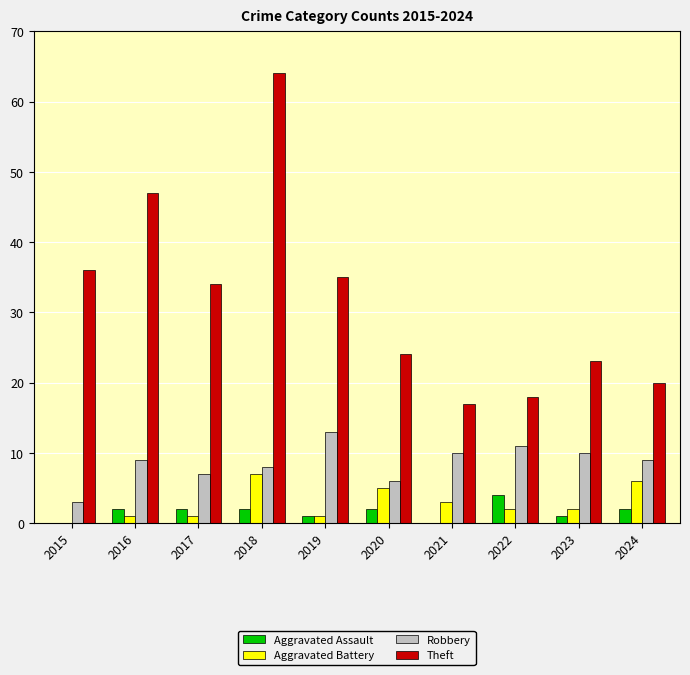

Where is Robbery nearest to the value 8?

2018